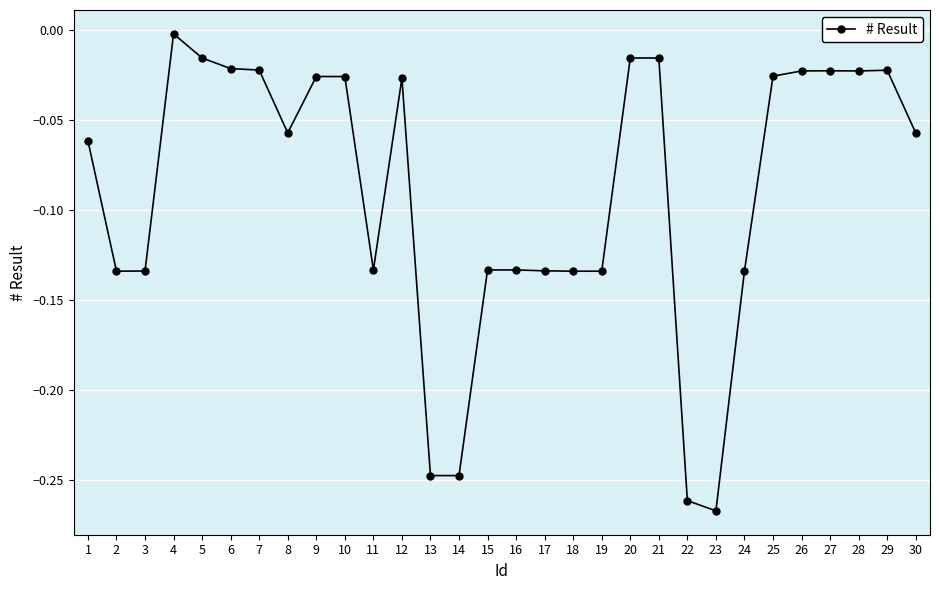

What is the difference between the second highest and minimum values?

0.3